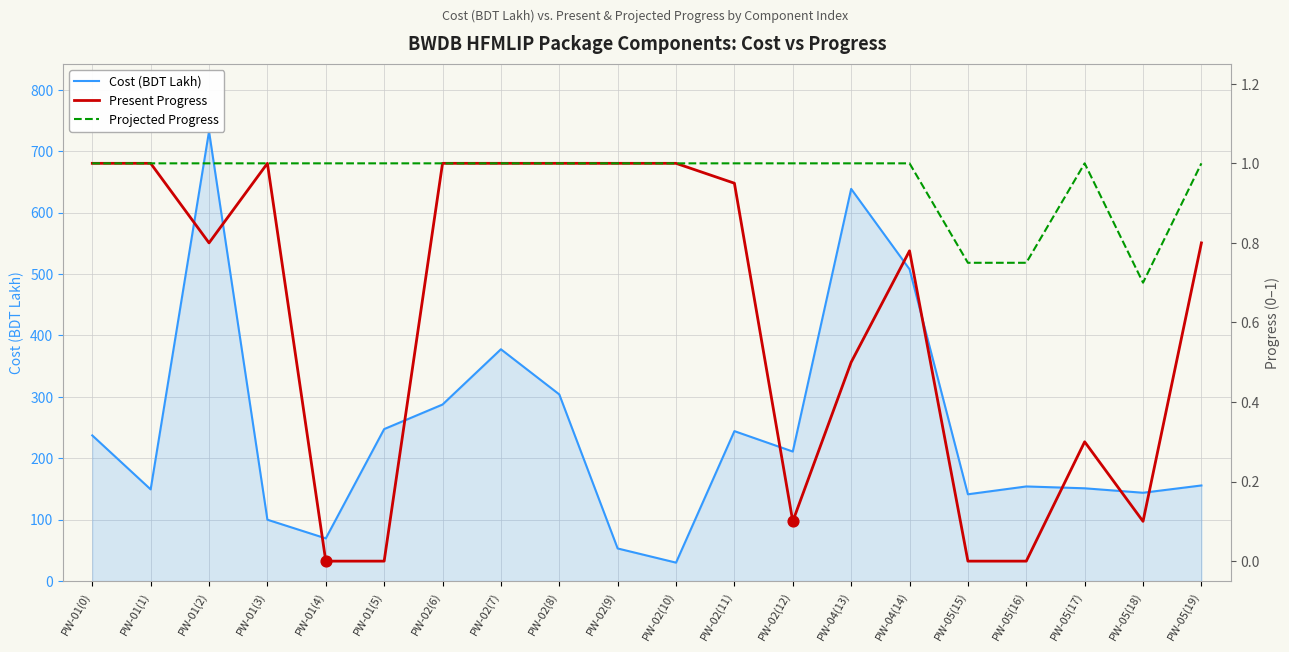

Which series reaches the minimum Y coordinate?

Present Progress